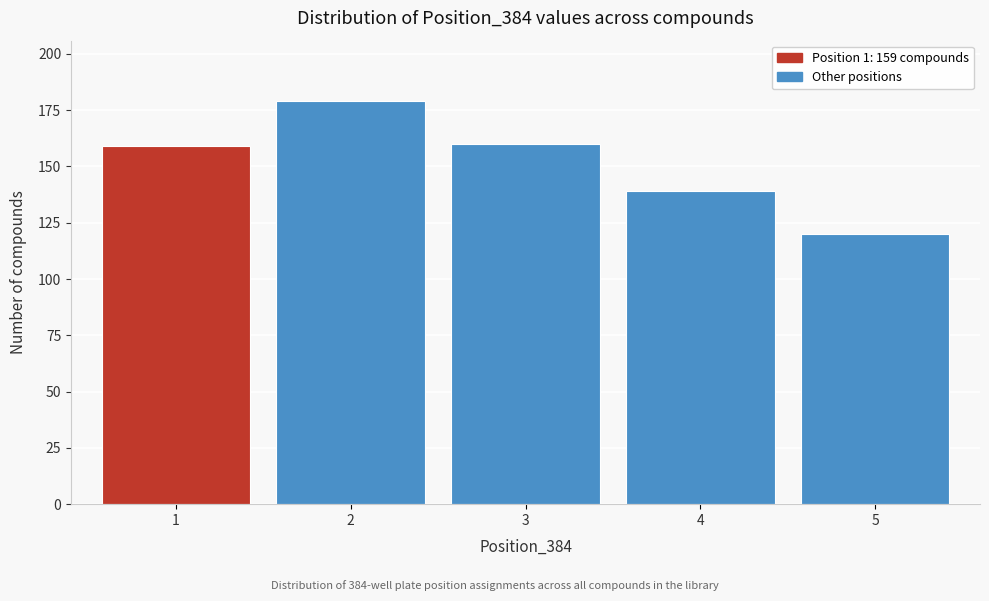

Reading right to left, list all the values displayed in this chart.

120	139	160	179	159